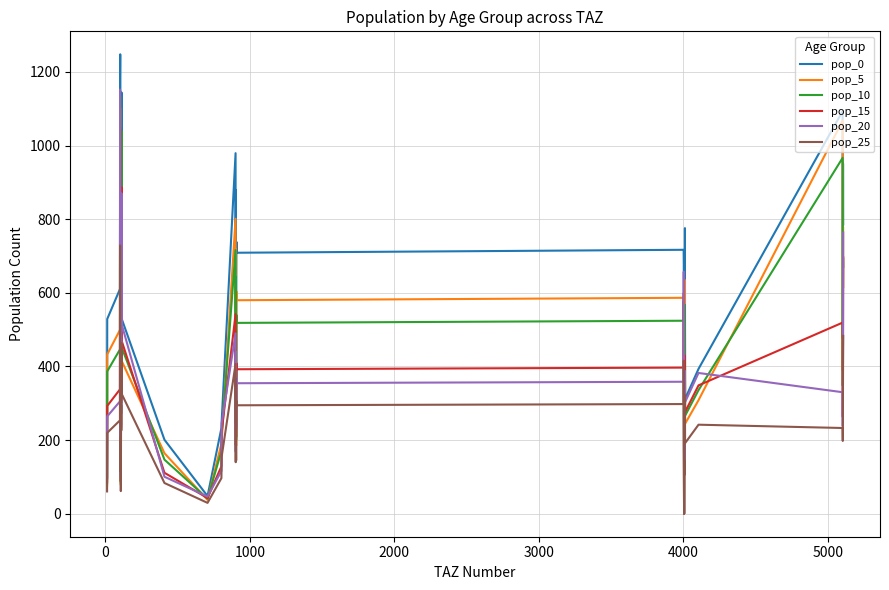

What is the average value of the pop_0 series?

541.2